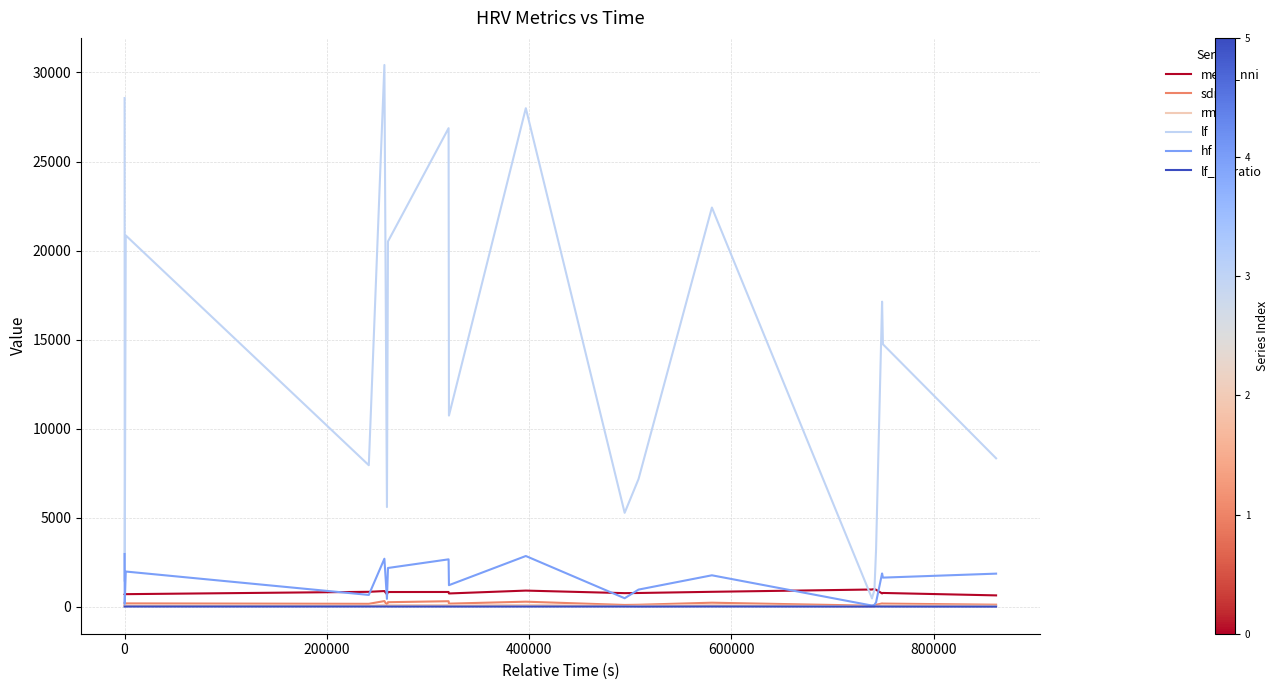

Which series has the widest spread of values?

lf